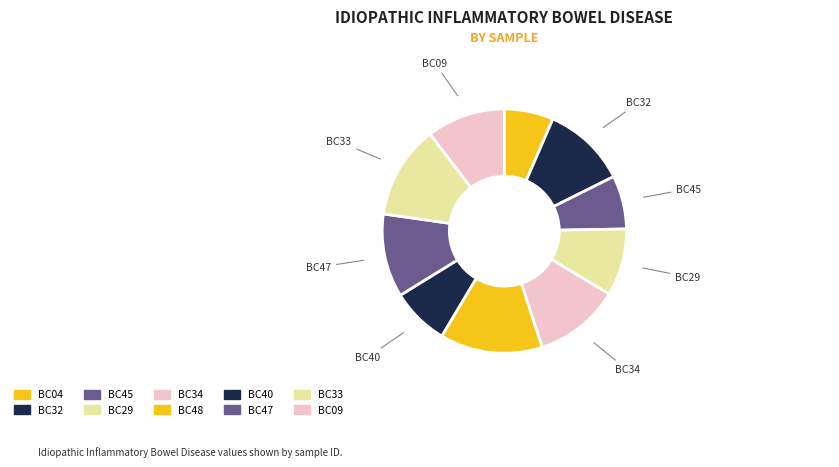

Count the number of slices in the pie.

10